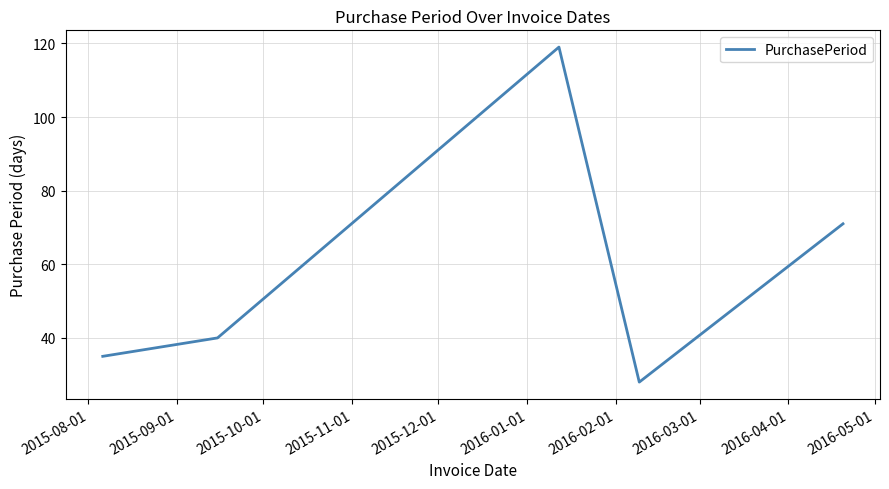

What is the average value?

59